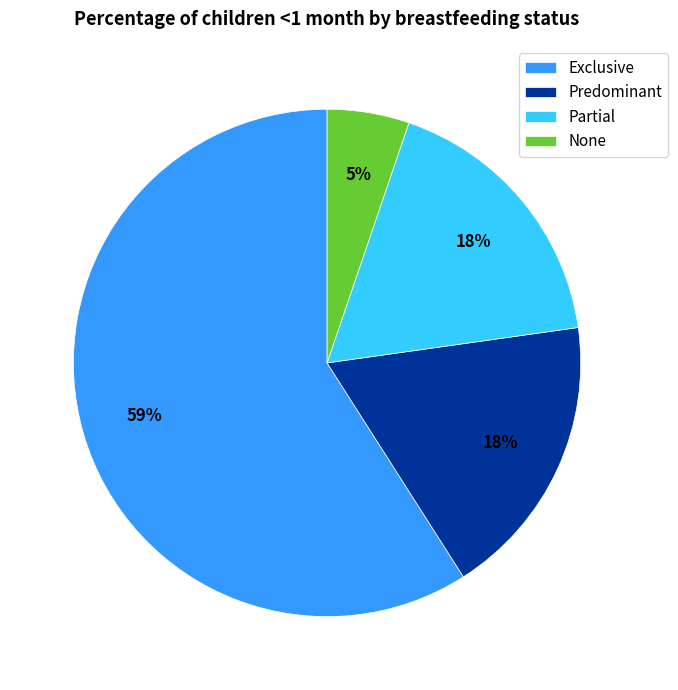

The Predominant slice represents 18% of the pie. True or false?

True